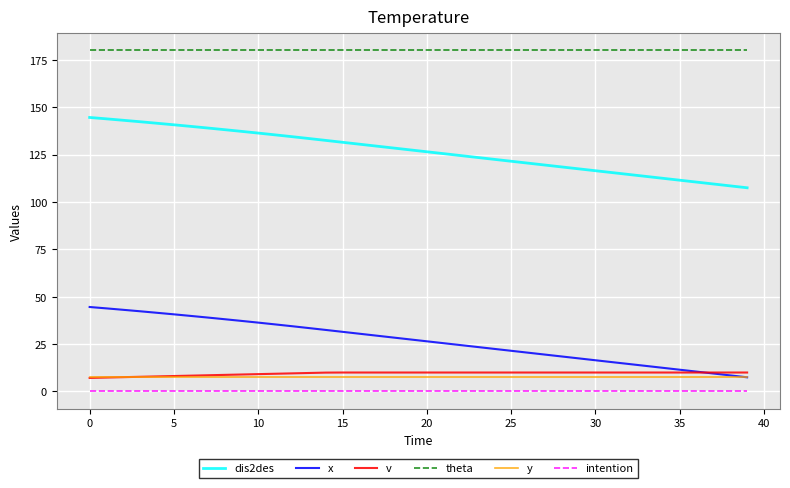

True or false: v and dis2des cross at least once.

False